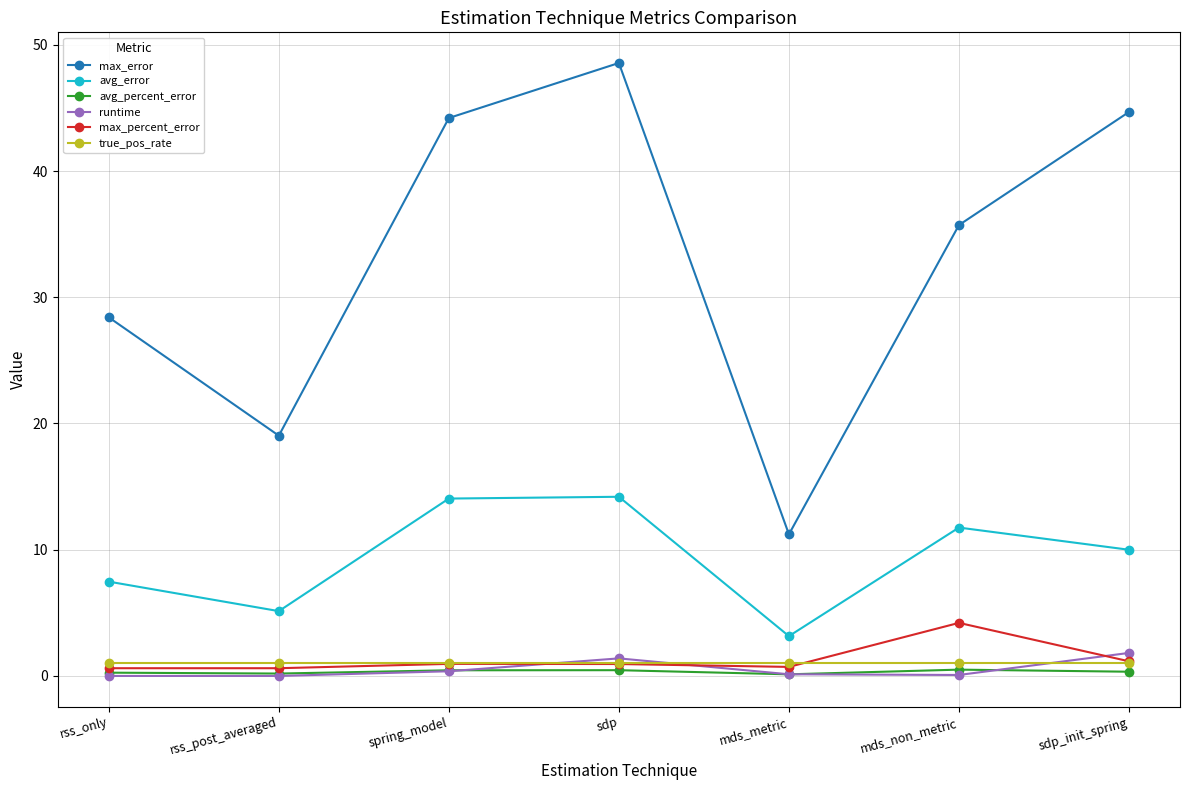

What is the sum of all runtime values?

3.8